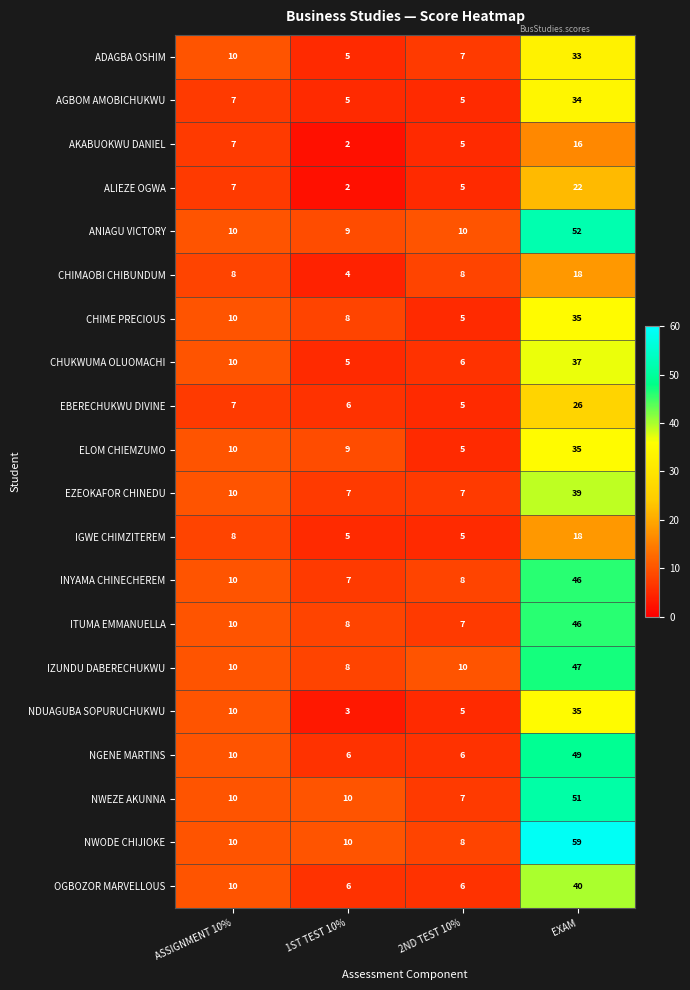

What is the difference between the maximum and minimum values in the OGBOZOR MARVELLOUS series?

34